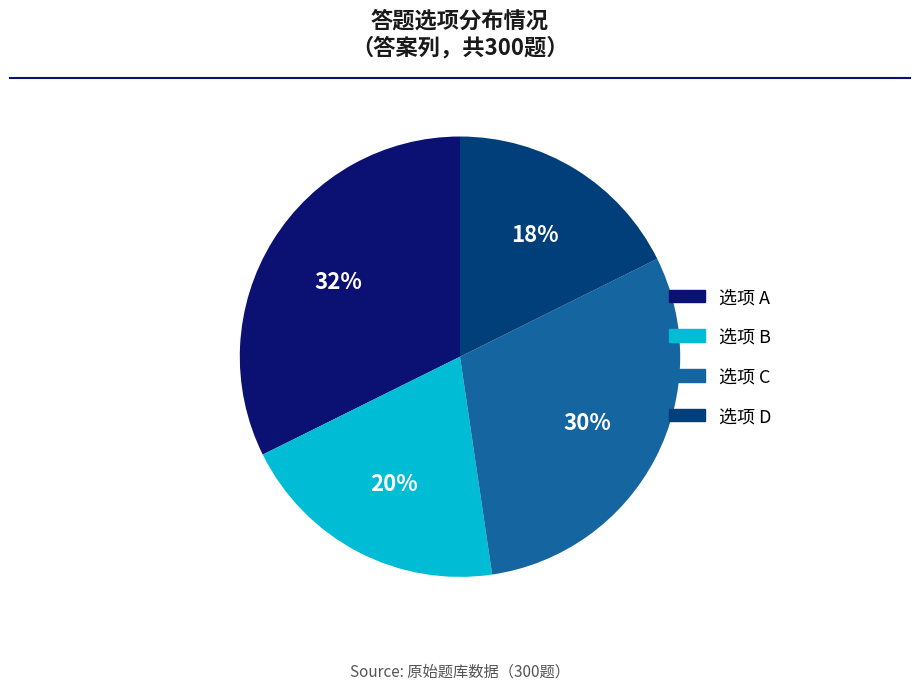

Is there a majority slice in this chart?

No